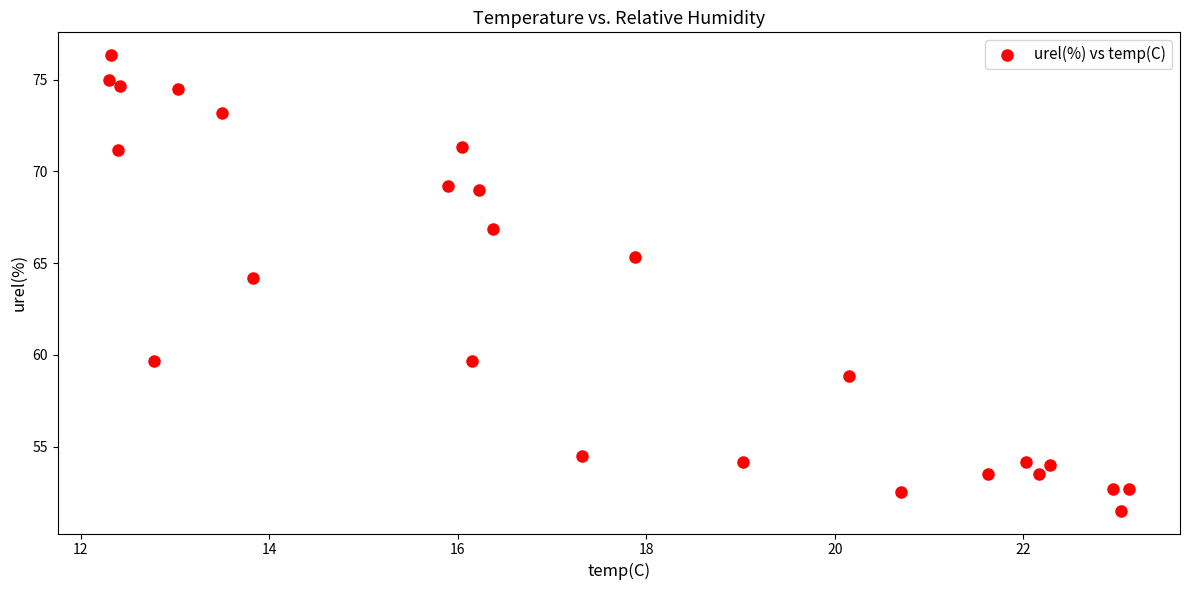

What is the range of X values (max minus min)?

10.8